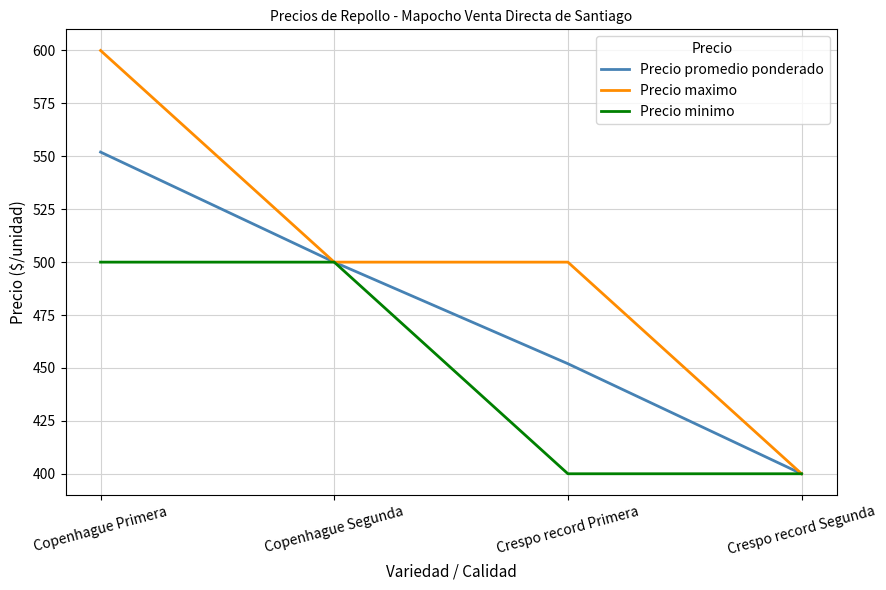

What is the total value across all series at Copenhague Primera?

1652